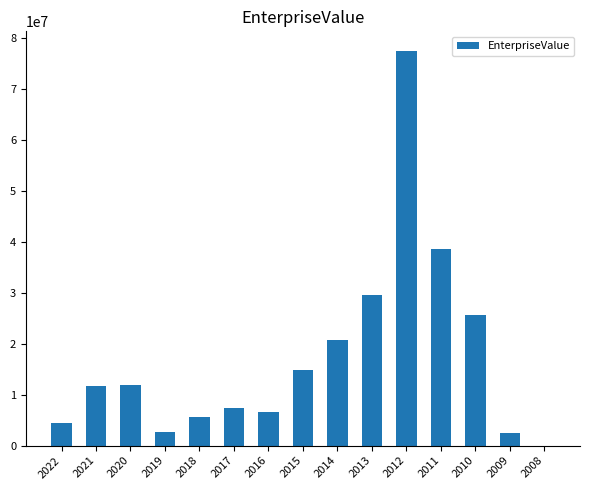

True or false: the data shows 13939040.0 at 2010.

False